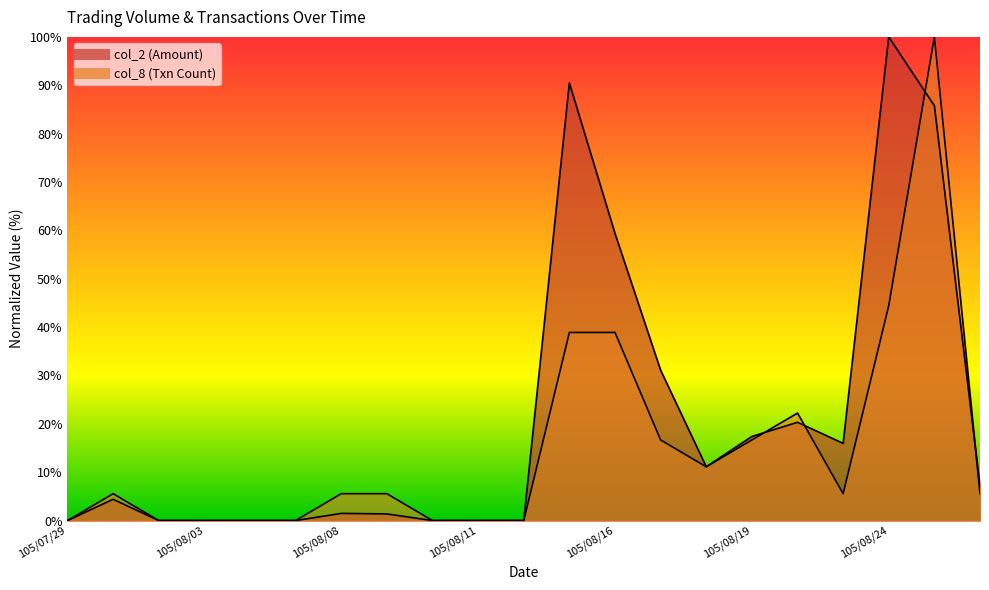

What is the sum of all col_8 values?

316.7